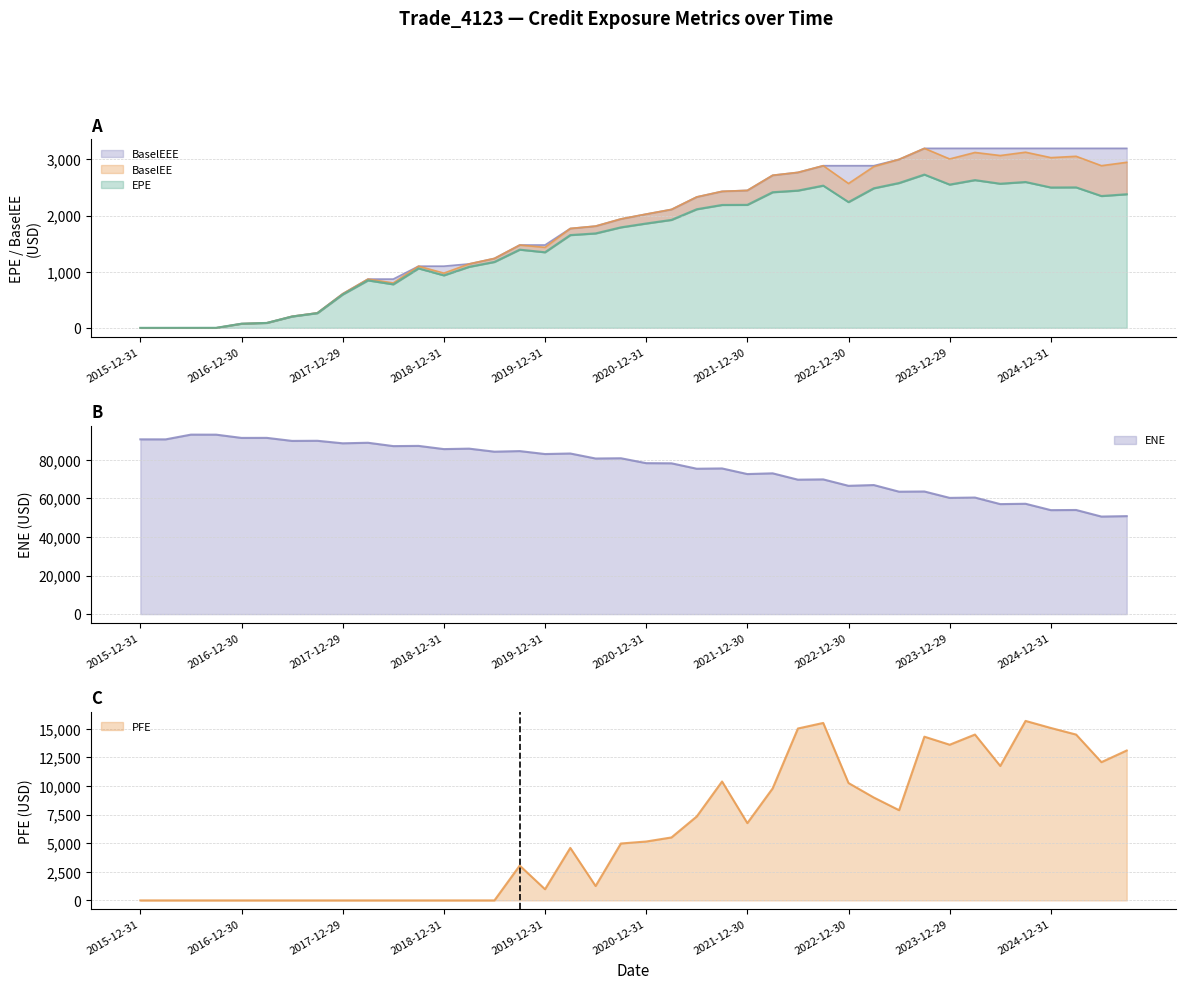

What is the difference between the second highest and minimum values in the BaselEEE series?

3197.6